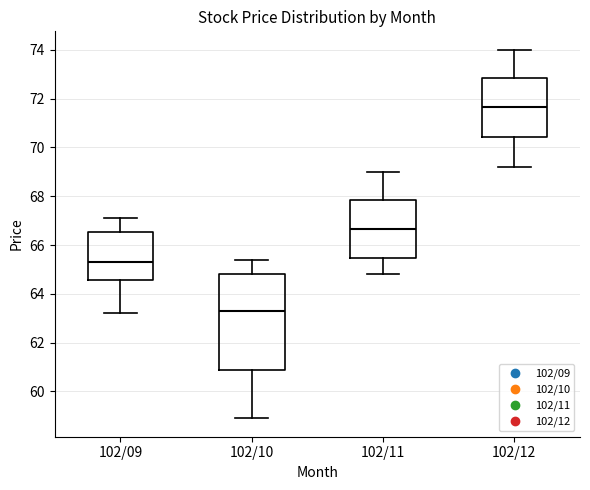

Comparing the boxes themselves (not the whiskers), which one is the tallest?

102/10